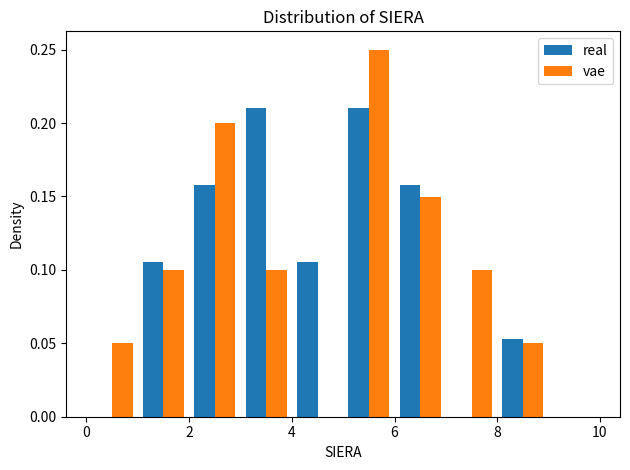

Reading left to right, transcribe this chart: for each range on the x-axis, give the height of each series' bar. The values are not printed on the chart, so give them approximately, as read against the axis.

0 to 1: real=0	vae=0.050
1 to 2: real=0.105	vae=0.100
2 to 3: real=0.160	vae=0.200
3 to 4: real=0.210	vae=0.100
4 to 5: real=0.105	vae=0
5 to 6: real=0.210	vae=0.250
6 to 7: real=0.160	vae=0.150
7 to 8: real=0	vae=0.100
8 to 9: real=0.055	vae=0.050
9 to 10: real=0	vae=0